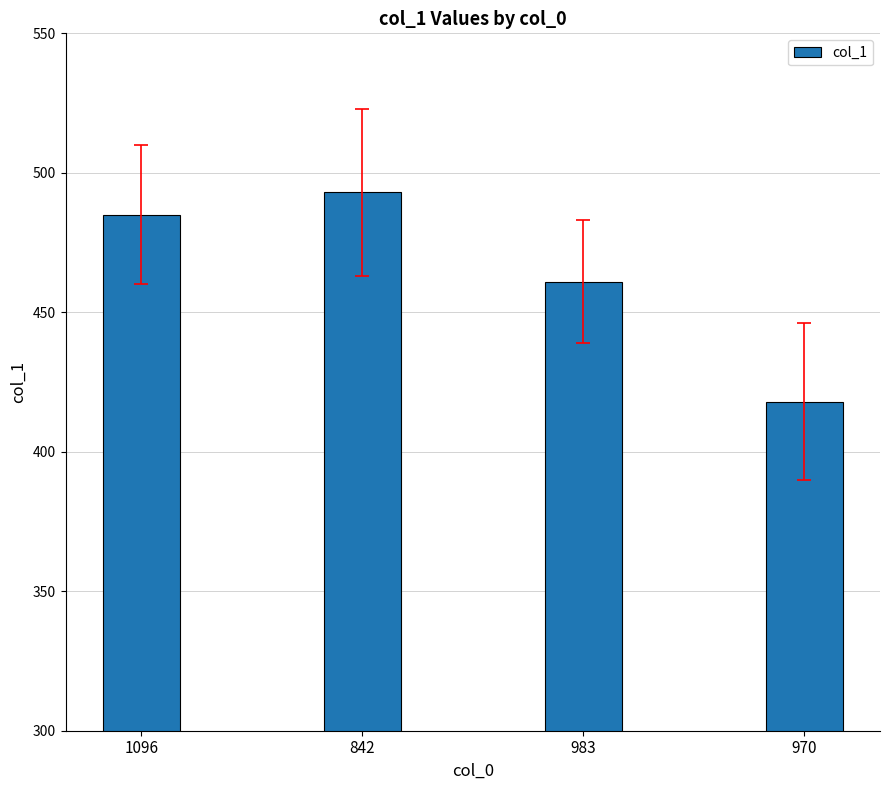

The chart shows a value of 485 at 1096. True or false?

True